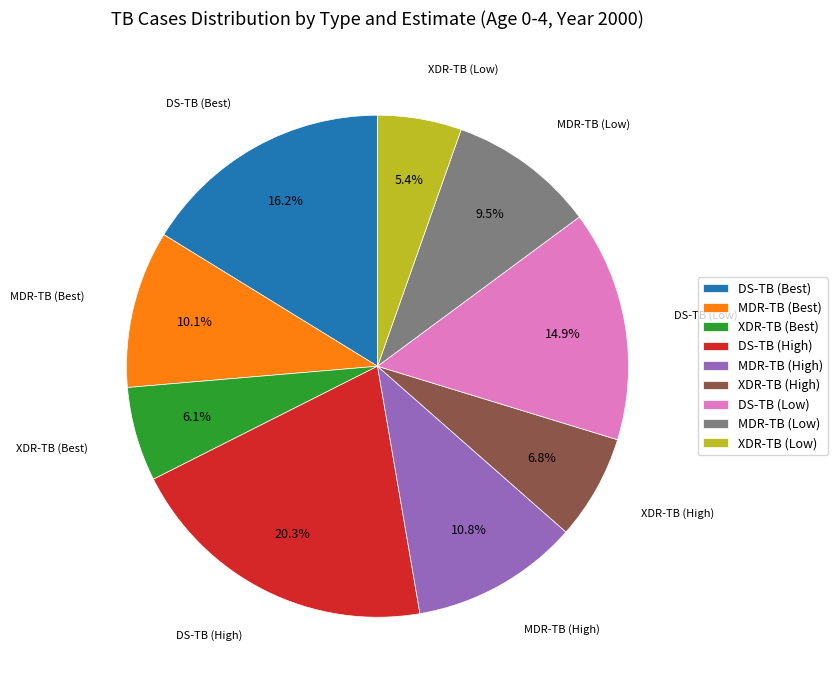

To the nearest percent, what is the average slice percentage?

11%